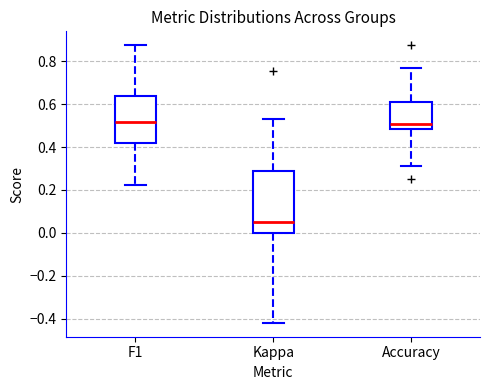

Reading left to right, transcribe this box plot: for each box, give where its median line is, the range the box spans, and where its two whiskers end, as read against the y-axis. The values are not printed on the chart, so give them approximately, as read against the axis.

F1: median 0.52, box 0.42 to 0.64, whiskers 0.22 to 0.88
Kappa: median 0.06, box 0.00 to 0.28, whiskers -0.42 to 0.54
Accuracy: median 0.50, box 0.48 to 0.62, whiskers 0.32 to 0.76